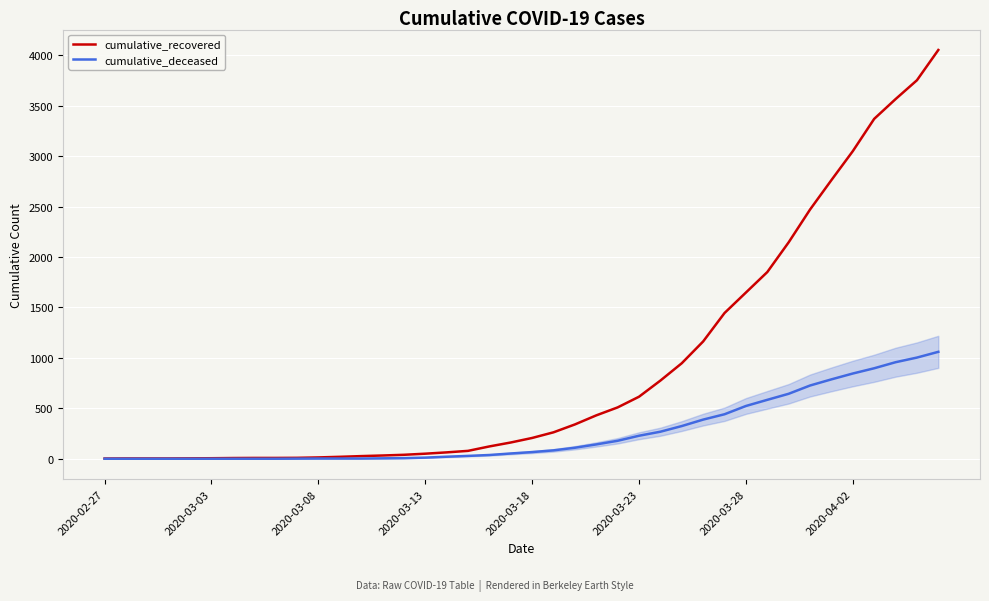

What are all the series names shown in the legend?

cumulative_recovered, cumulative_deceased